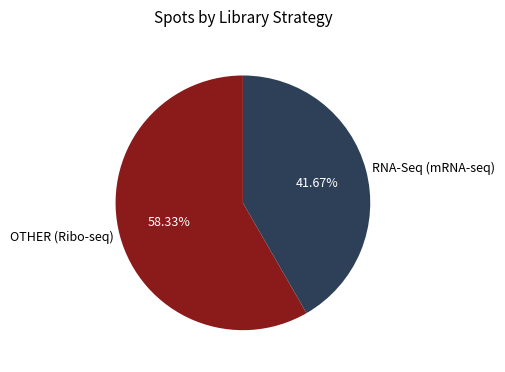

Which slice is the smallest?

RNA-Seq (mRNA-seq)